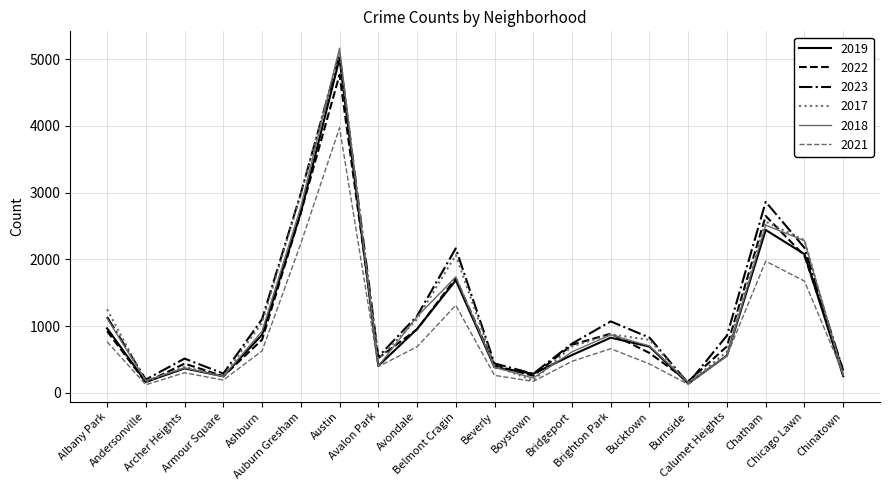

What is the minimum value shown in the chart?

123